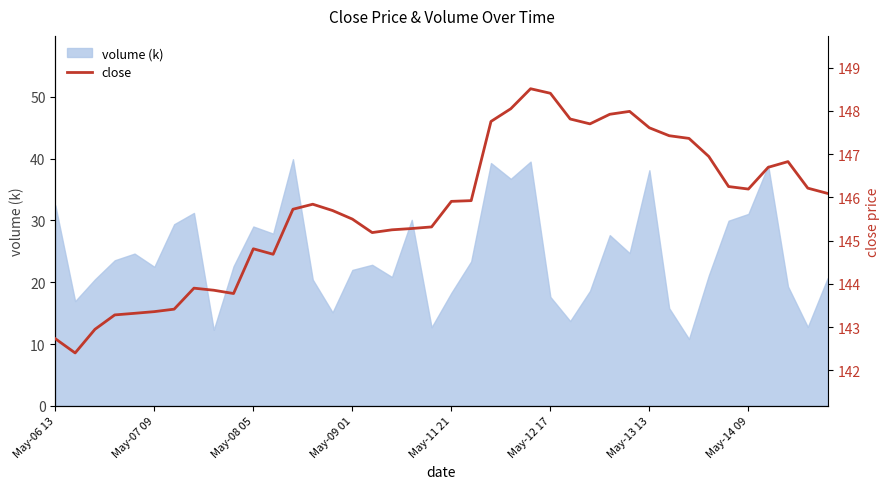

True or false: volume (k) has a value of 38.1 at May-13 13.

True